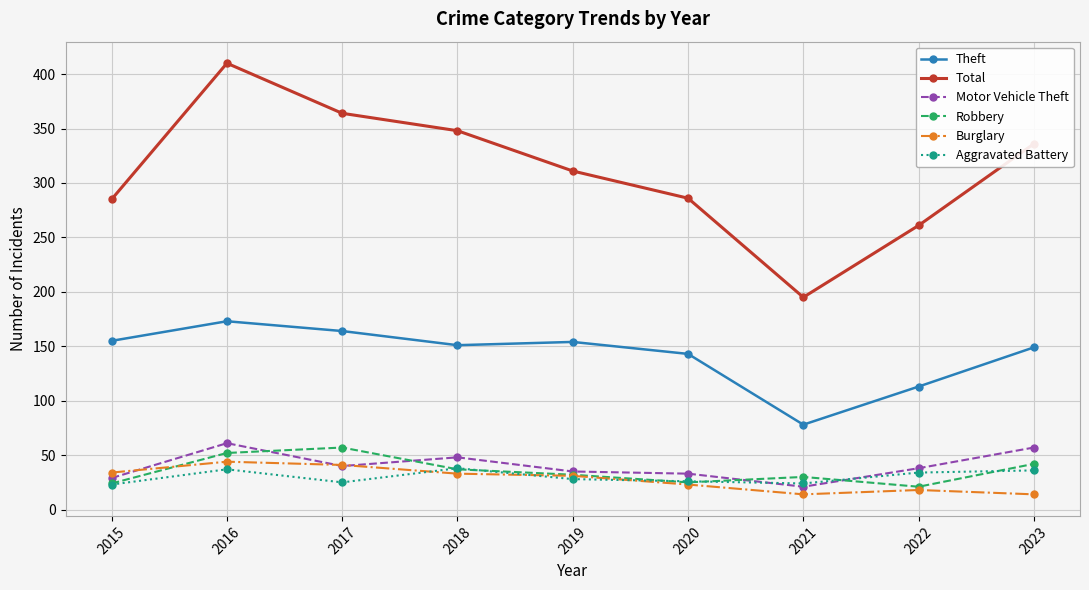

At which category is the sum across all series the highest?

2016